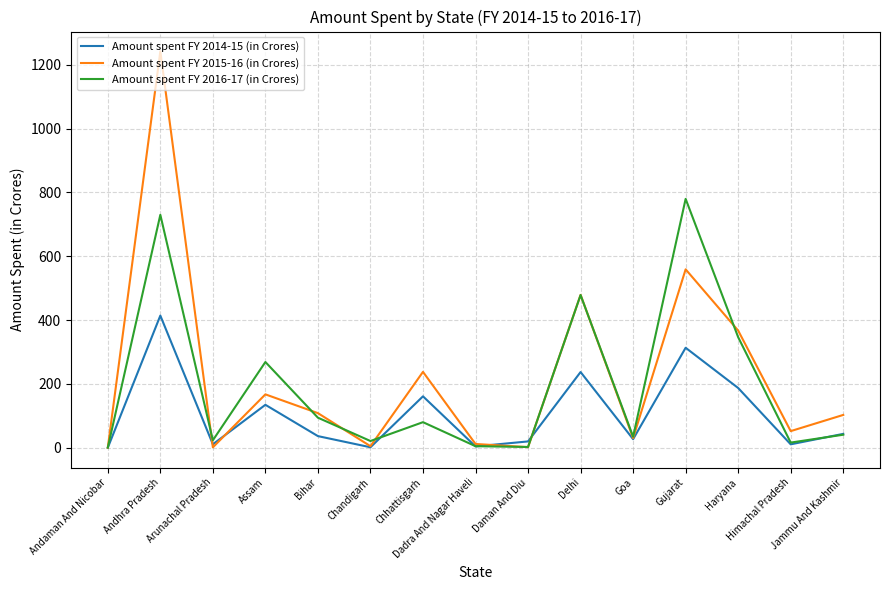

What is the greatest value displayed?

1242.0